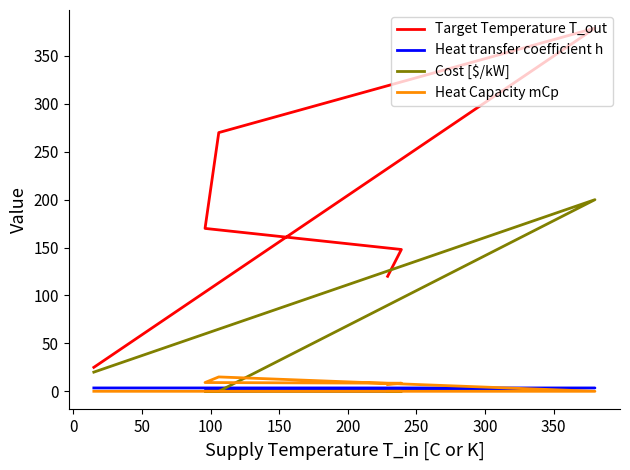

At how many categories does at least one series exceed 219?

2